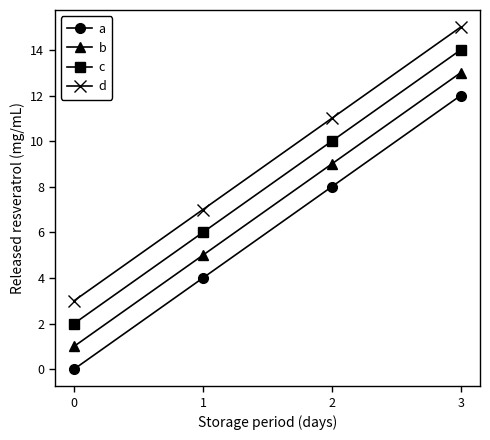

Which category has the highest value across all series?

3